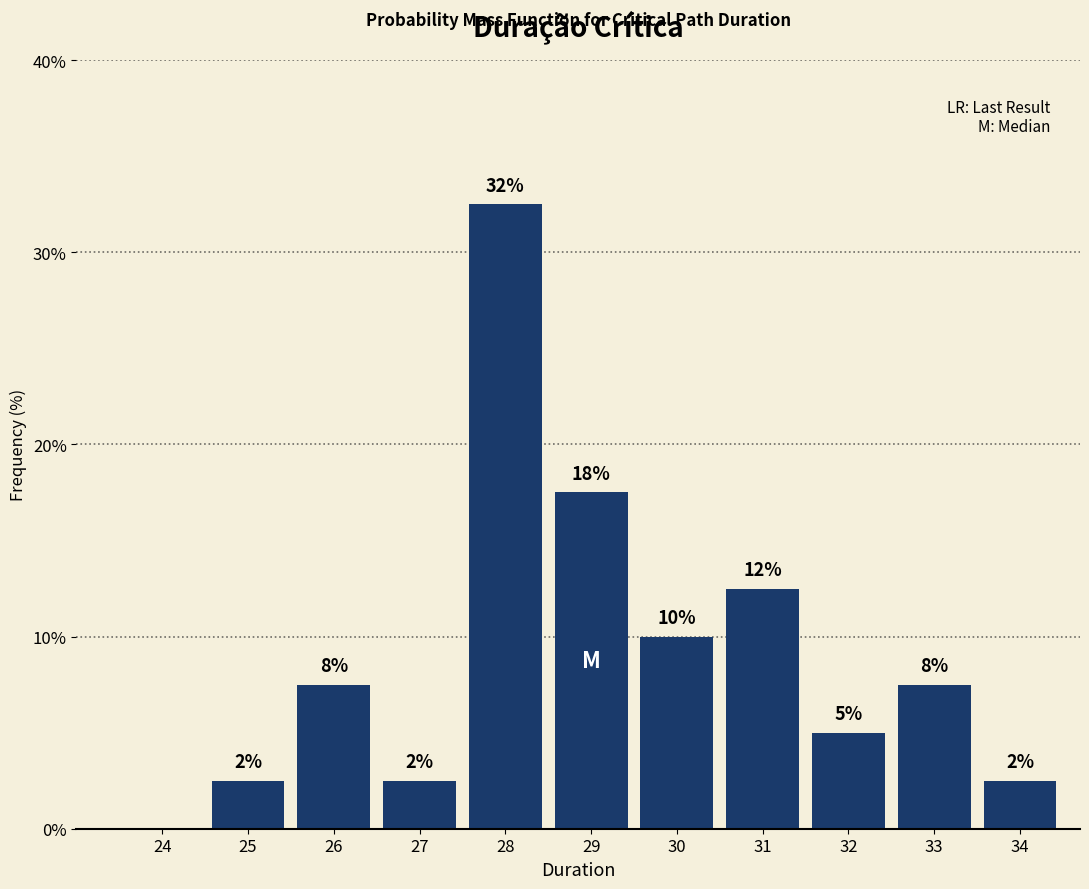

Are the bars horizontal?

No